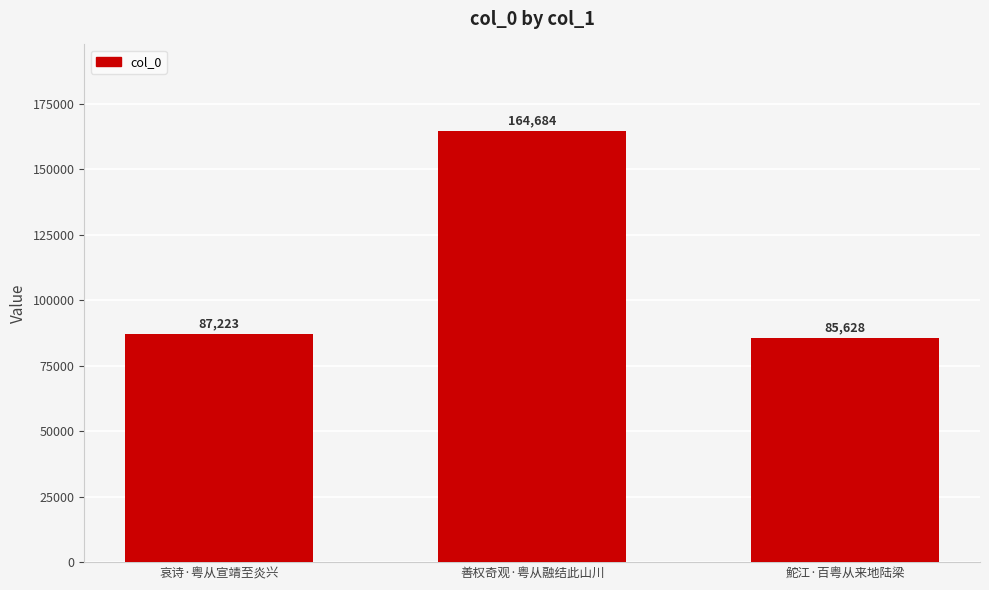

Rank the categories by value from lowest to highest.

鮀江·百粤从来地陆梁, 哀诗·粤从宣靖至炎兴, 善权奇观·粤从融结此山川